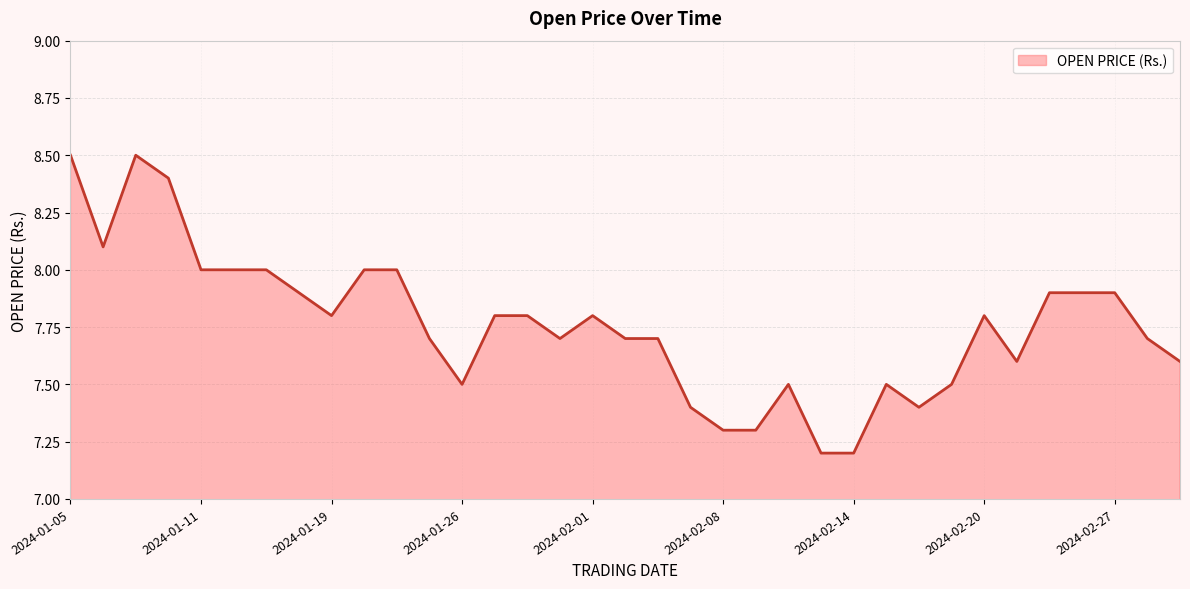

How many categories are shown in the chart?

35